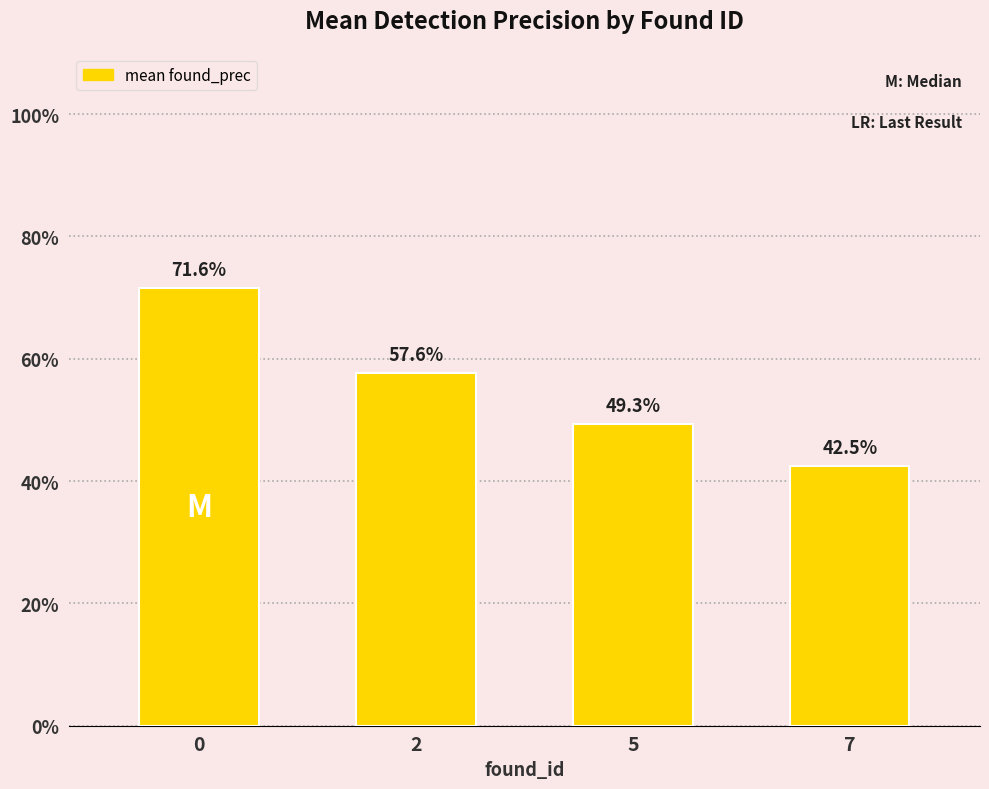

How many values are between 0 and 1?

4